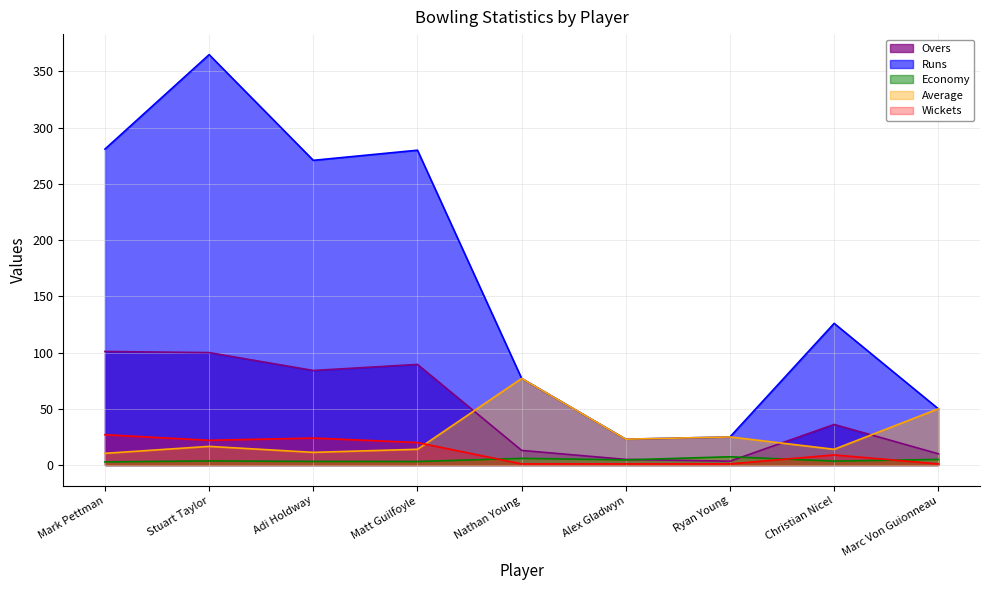

What is the greatest value displayed?

365.0